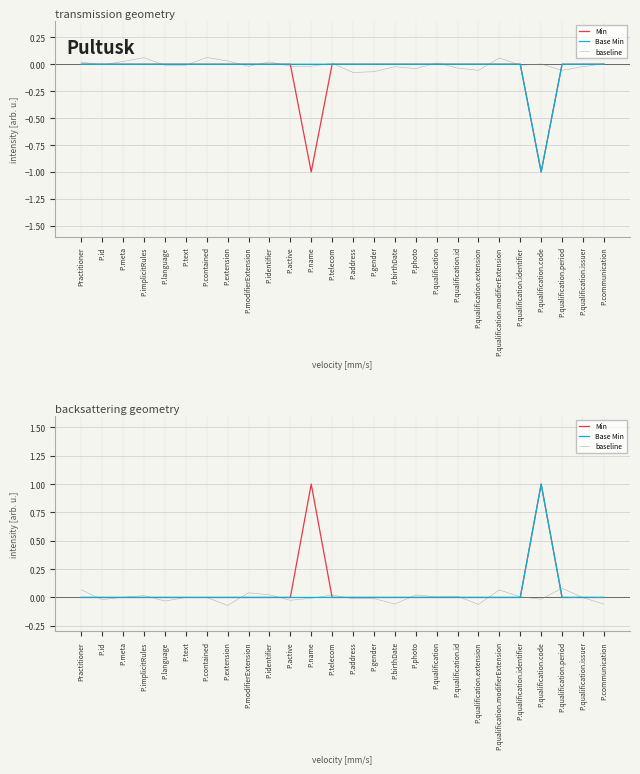

True or false: baseline and Min intersect in this chart.

True